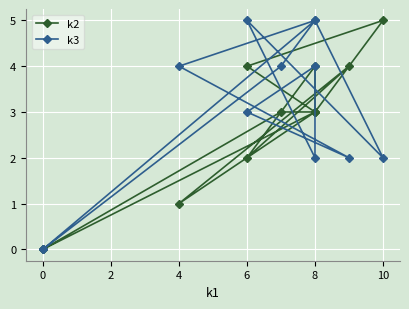

List the series in order of their peak value, highest first.

k2, k3